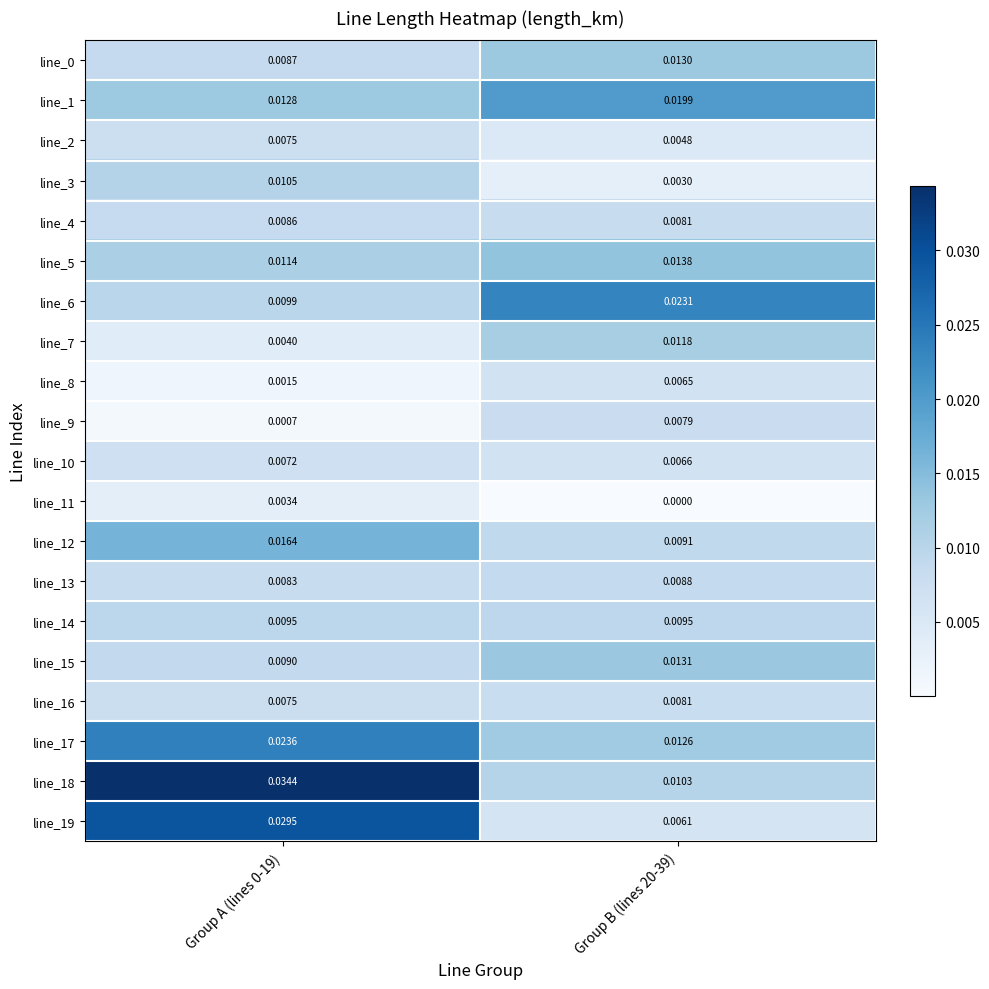

Is the value of line_9 at Group B (lines 20-39) greater than the value of line_18 at Group A (lines 0-19)?

No